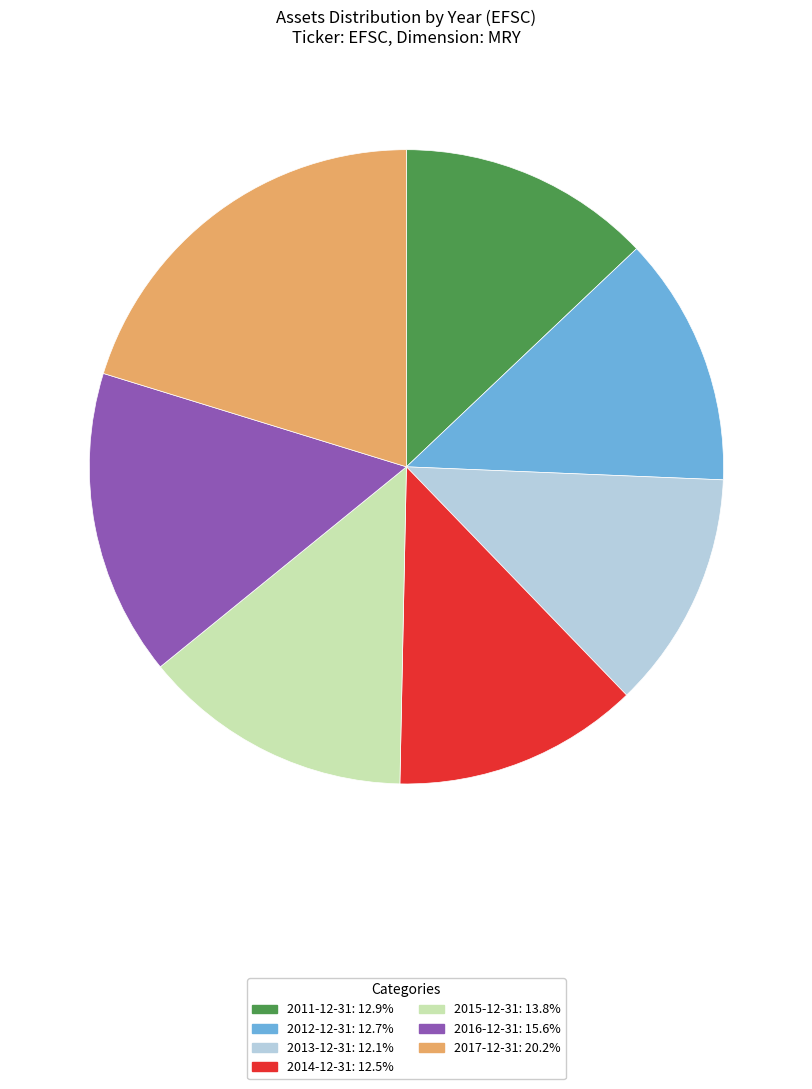

Is it true that 2013-12-31 is 12% of the pie?

True